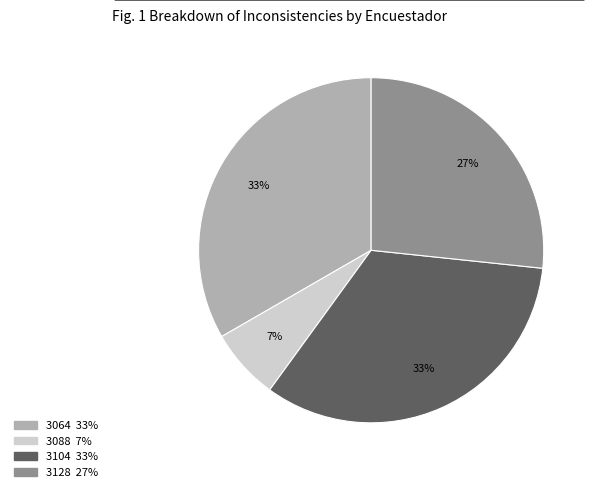

To the nearest percent, what is the combined percentage of 3128 and 3064?

60%